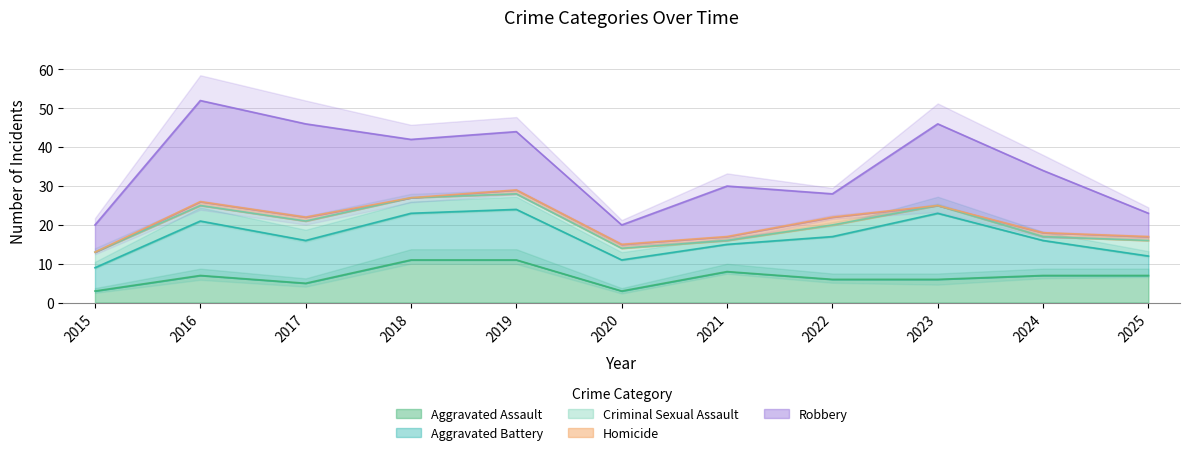

At how many categories does at least one series exceed 4?

11